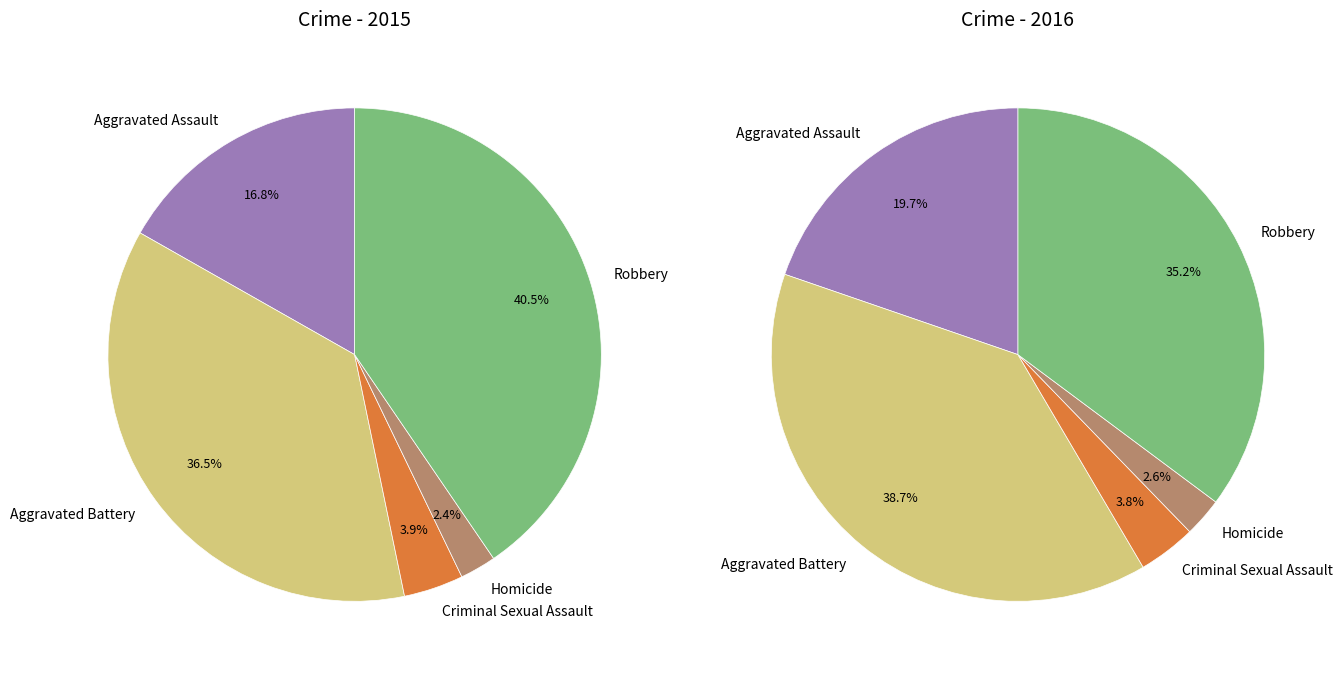

Rank the series by their maximum value, from lowest to highest.

values_2015, values_2016